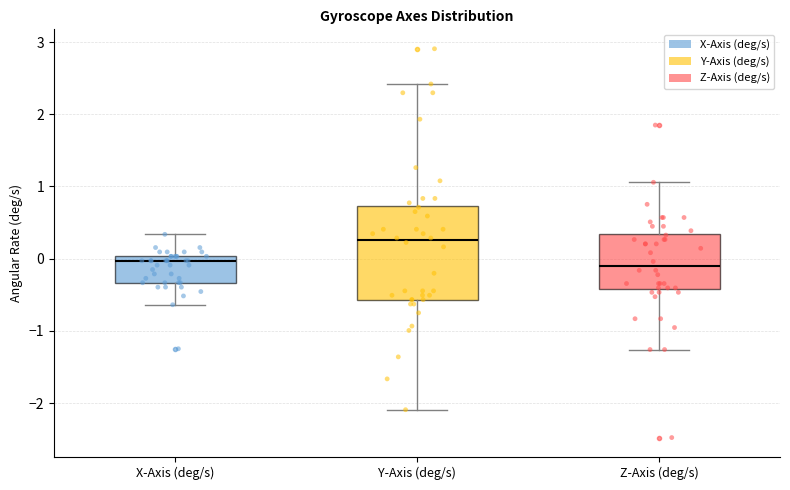

Reading left to right, read every box against the y-axis: the position of its median line, the range the box covers, and the ends of its whiskers. The values are not printed on the chart, so give them approximately, as read against the axis.

X-Axis (deg/s): median 0.0 (just below the box's upper edge), box -0.3 to 0.0, whiskers -0.6 to 0.3
Y-Axis (deg/s): median 0.3, box -0.6 to 0.7, whiskers -2.1 to 2.4
Z-Axis (deg/s): median -0.1, box -0.4 to 0.3, whiskers -1.3 to 1.1